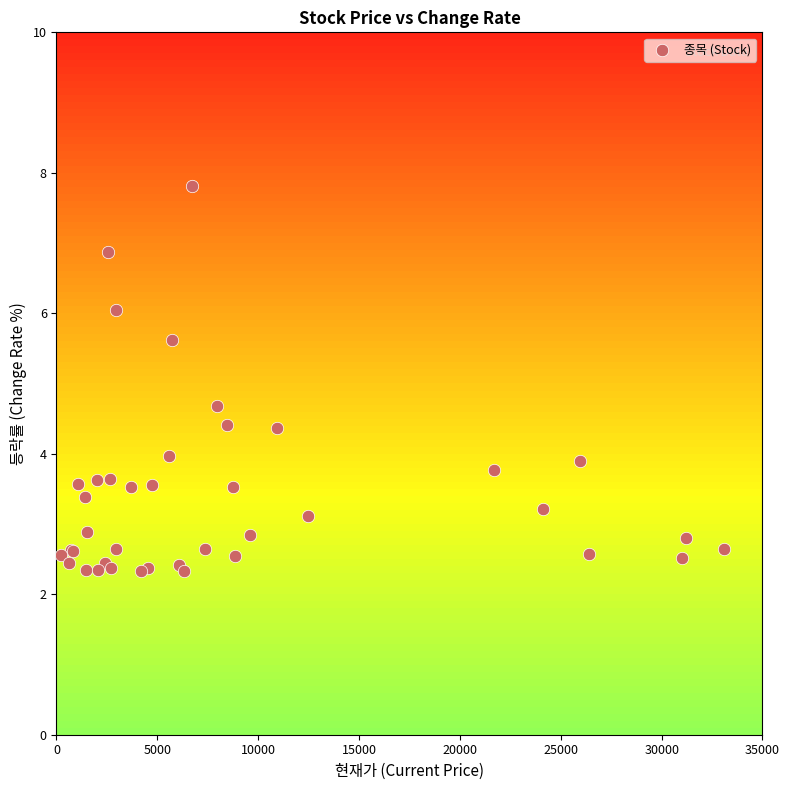

What Y value in the scatter plot is closest to 5?

4.7